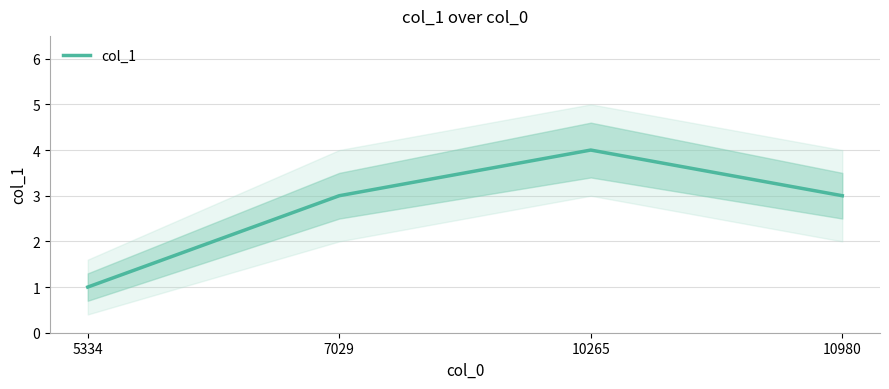

What is the value of the 4th point from the left?

3